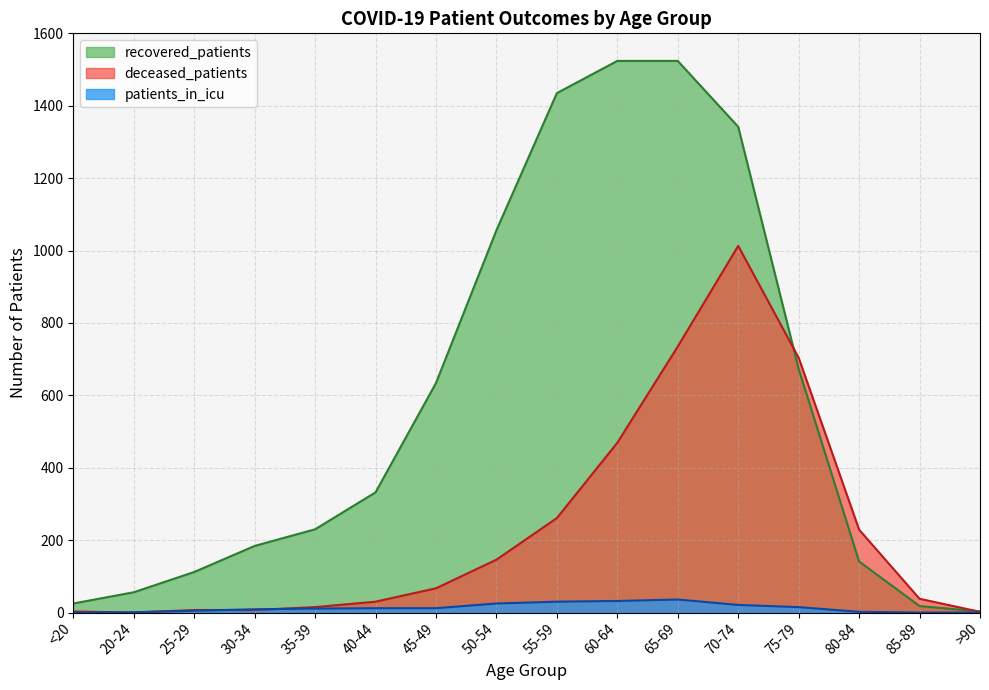

Which series has the largest range (max minus min)?

recovered_patients